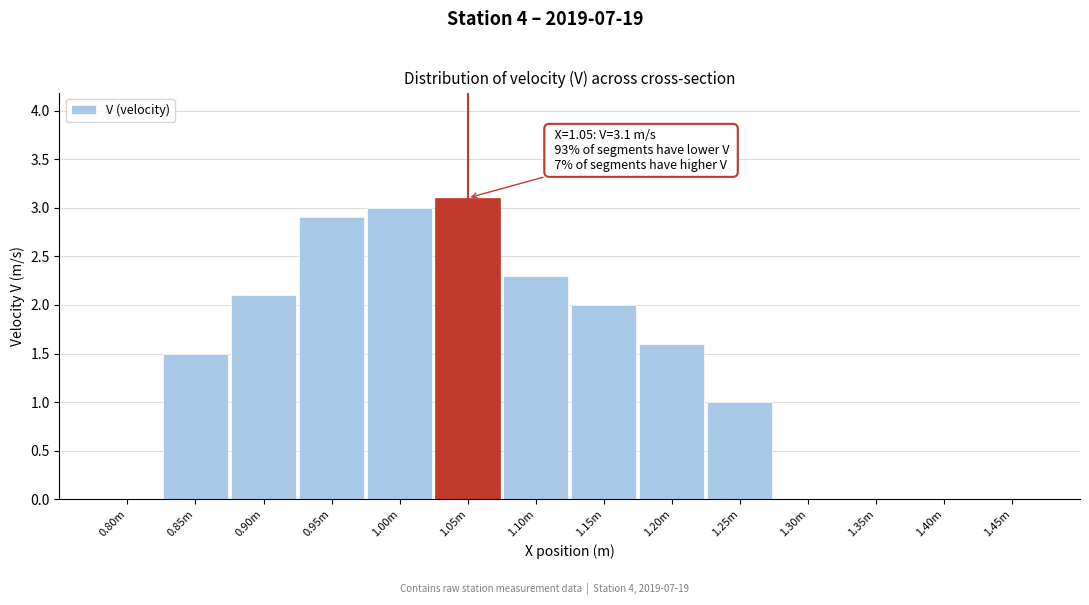

Reading left to right, transcribe all the data shown in this chart.

0.80m=0.0	0.85m=1.5	0.90m=2.1	0.95m=2.9	1.00m=3.0	1.05m=3.1	1.10m=2.3	1.15m=2.0	1.20m=1.6	1.25m=1.0	1.30m=0.0	1.35m=0.0	1.40m=0.0	1.45m=0.0